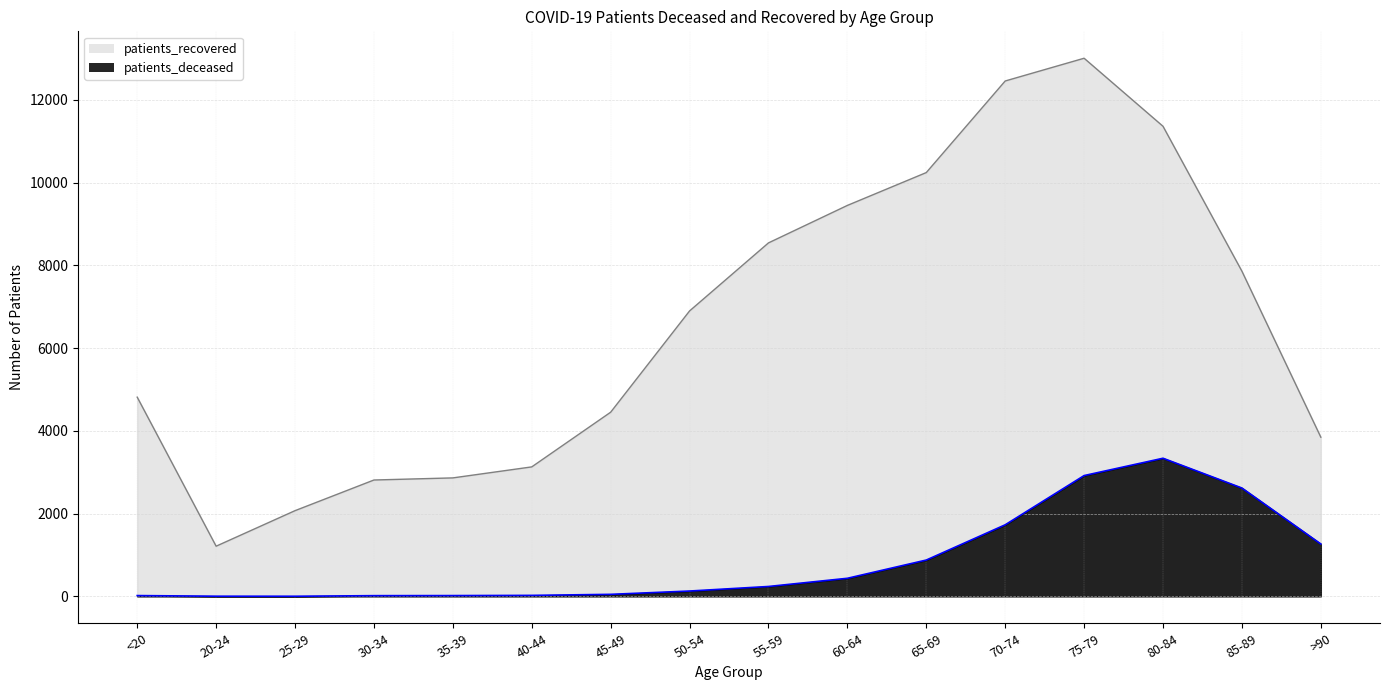

Is the value of patients_deceased at 75-79 greater than the value of patients_recovered at 30-34?

Yes